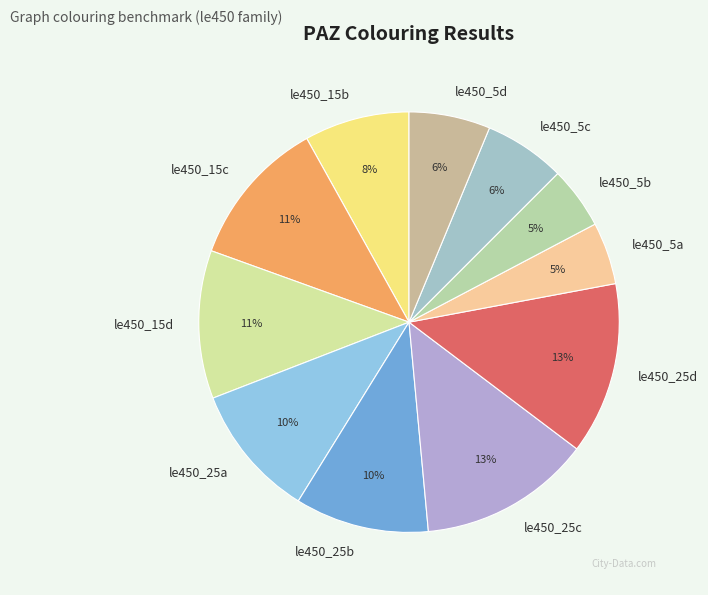

Is it true that le450_15d is 25% of the pie?

False